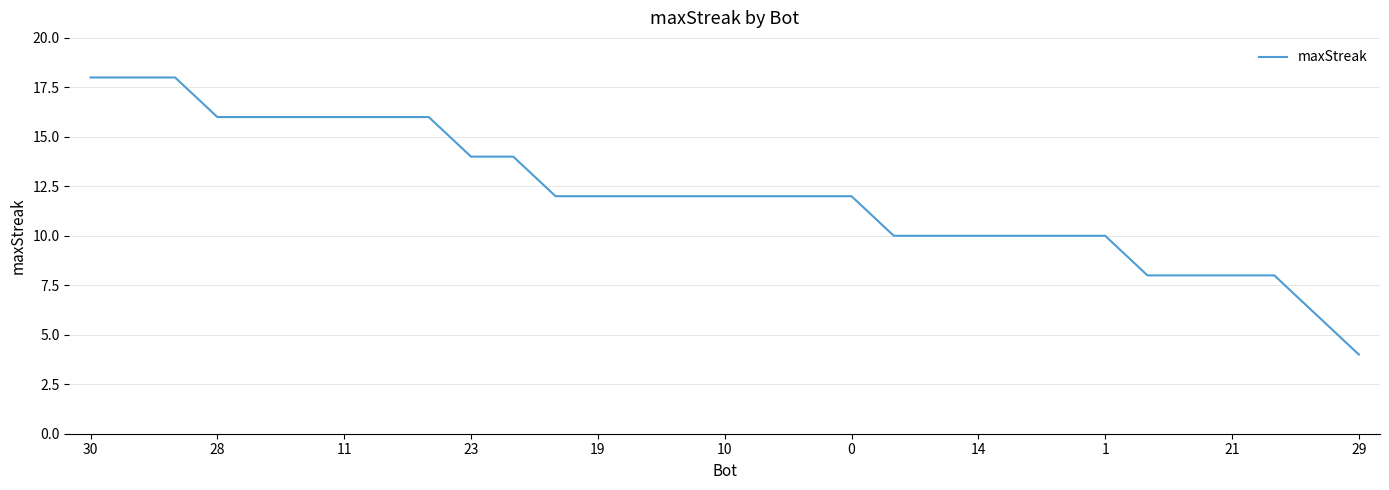

What is the greatest value displayed?

18